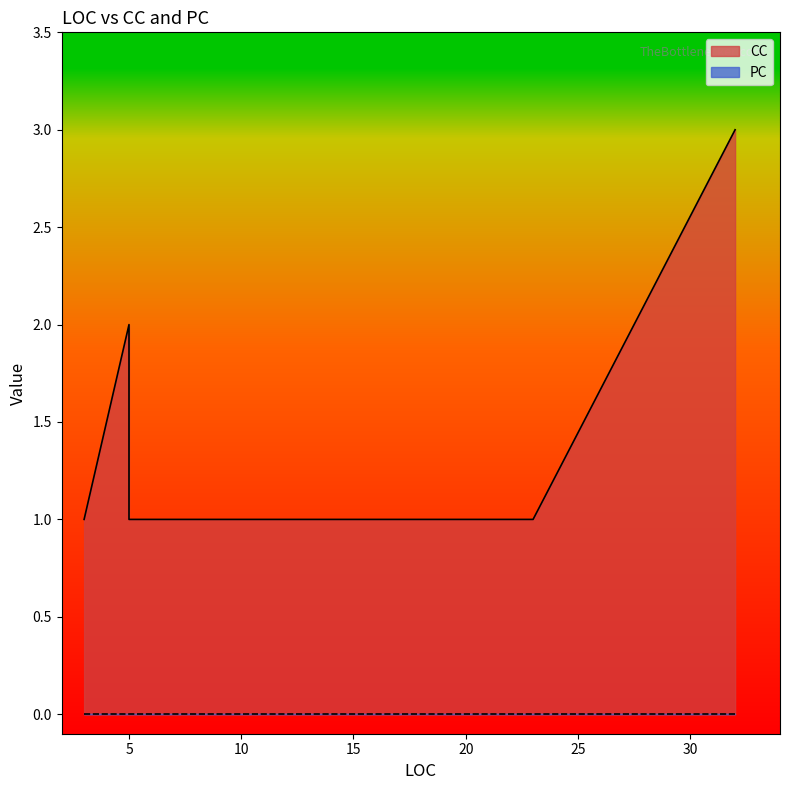

At which category is the sum across all series the highest?

32